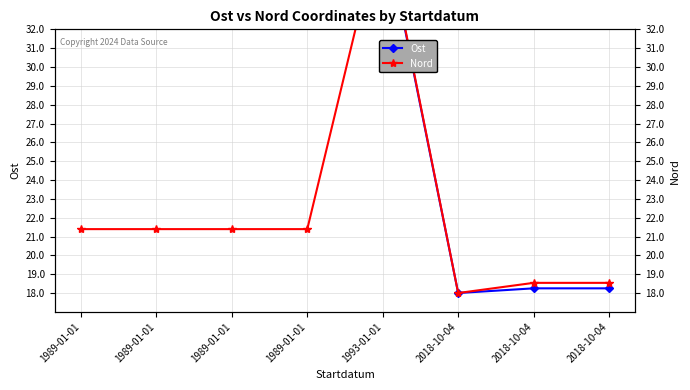

What is the total value across all series at 1993-01-01?

75.9